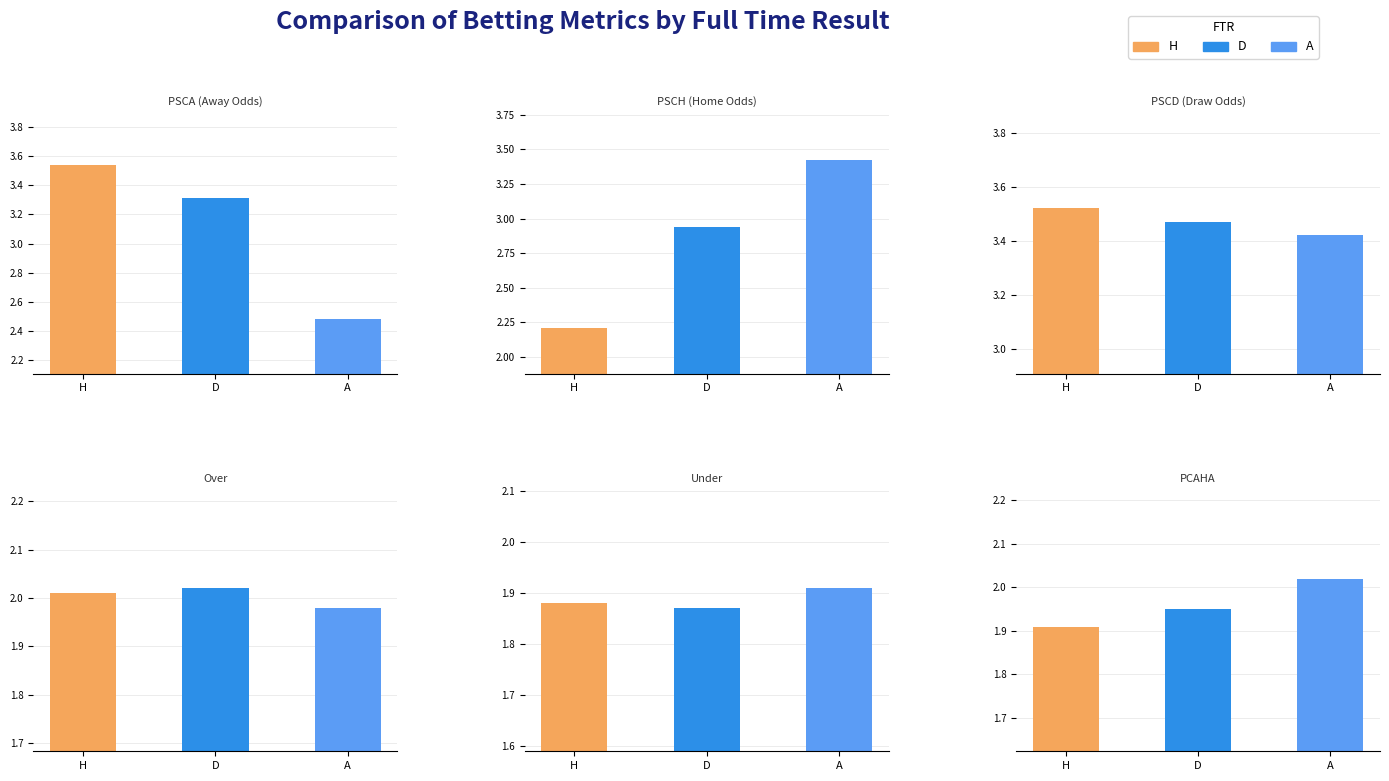

At which label does Under reach its minimum?

D